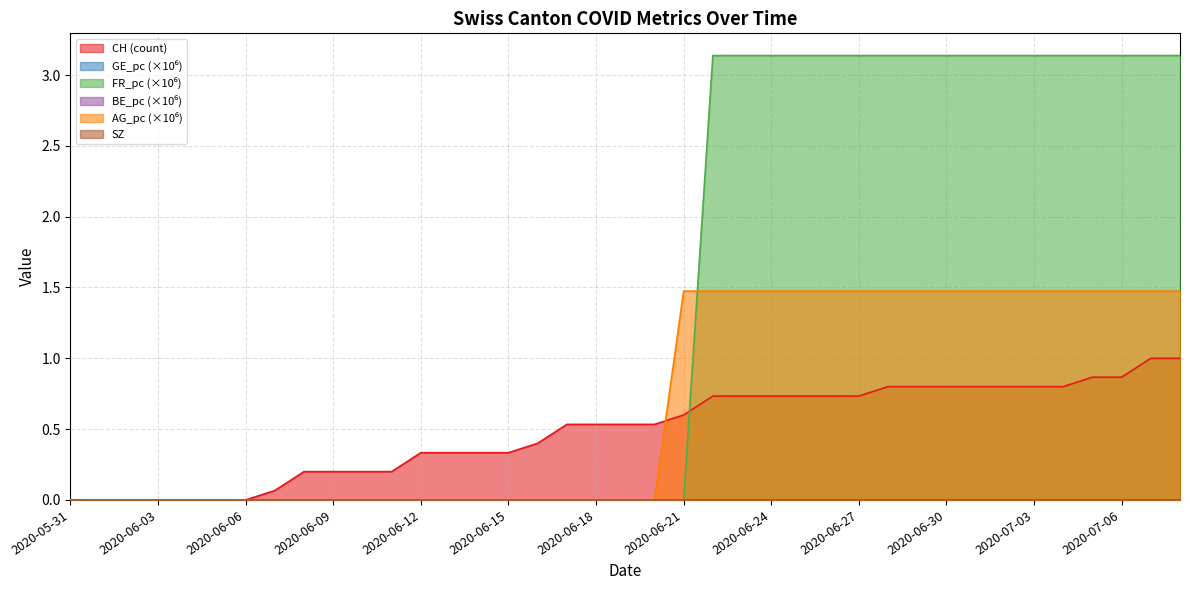

Which series has the largest total across all categories?

FR_pc